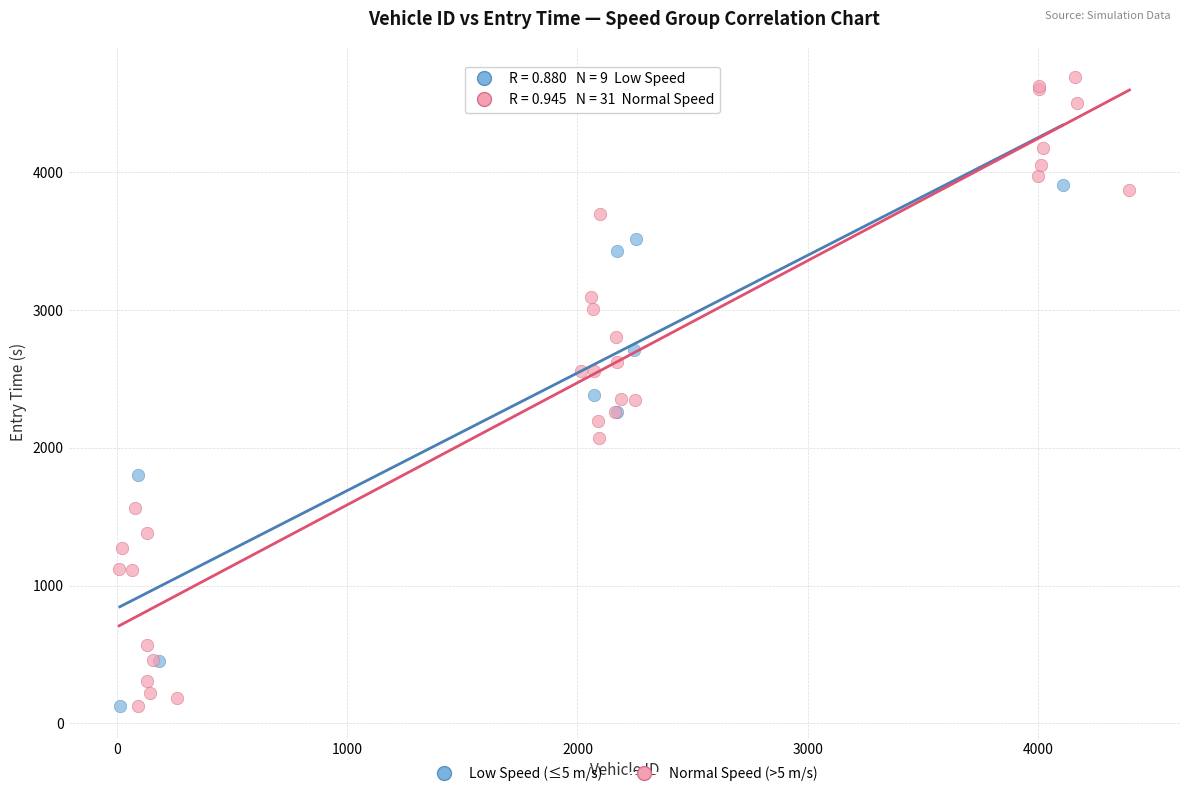

What are all the series names shown in the legend?

Low Speed (≤5 m/s), Normal Speed (>5 m/s)